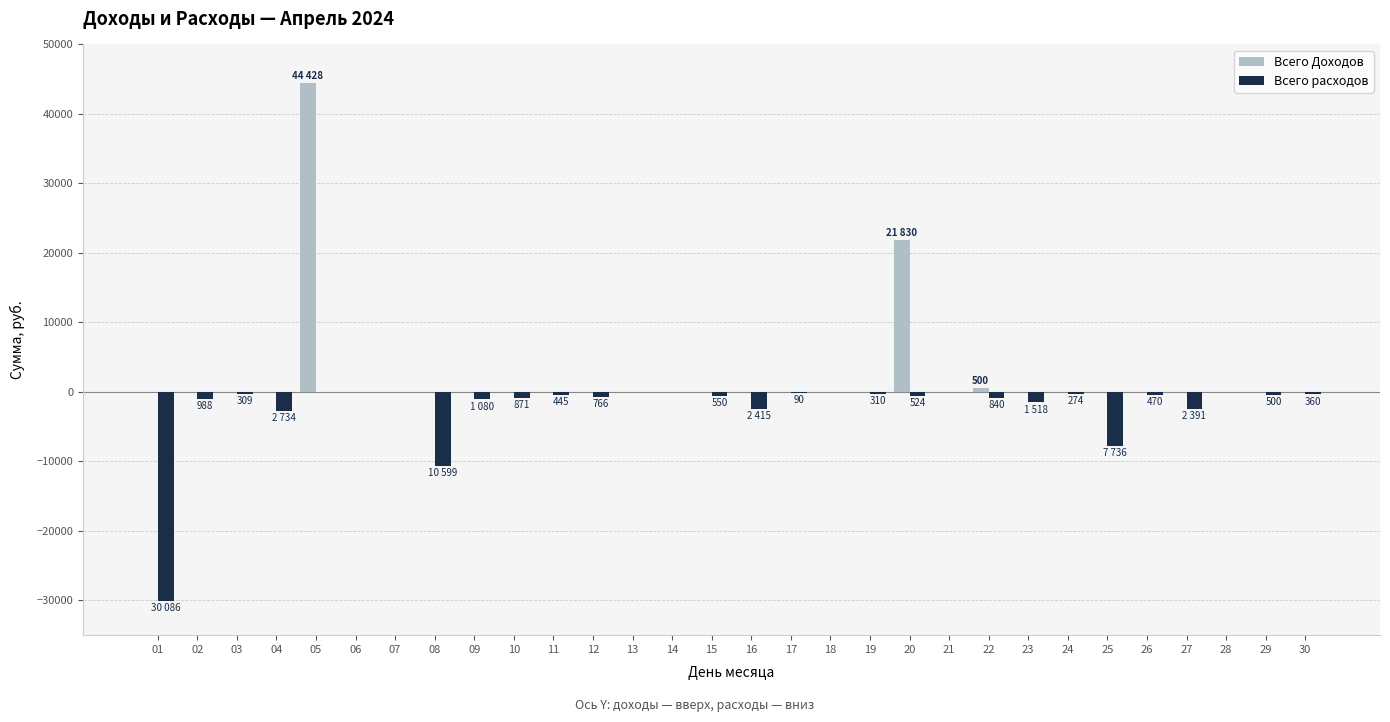

Between 08 and 27, which series saw the biggest shift?

Всего расходов